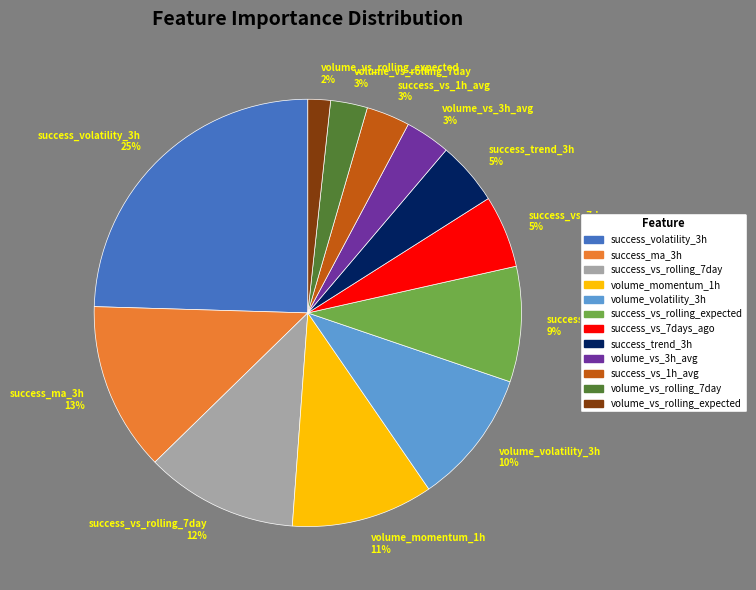

Is the sum of success_ma_3h and volume_volatility_3h greater than half?

No